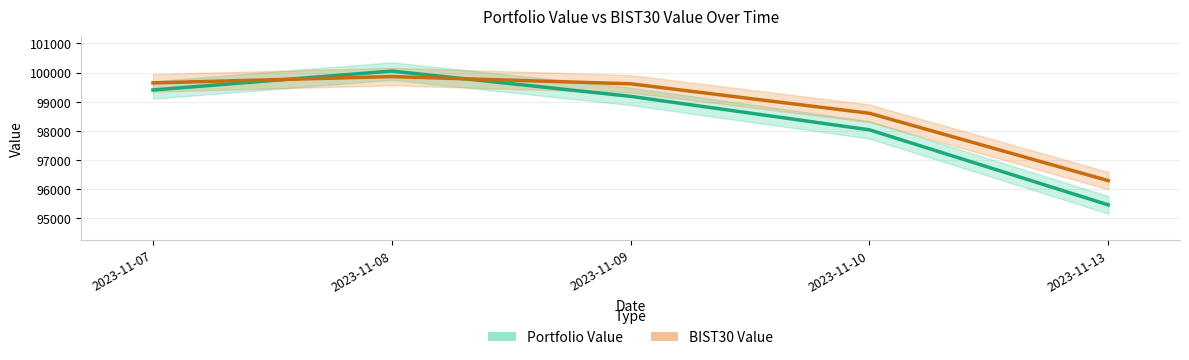

How many data points in Portfolio Value are above 99183?

3